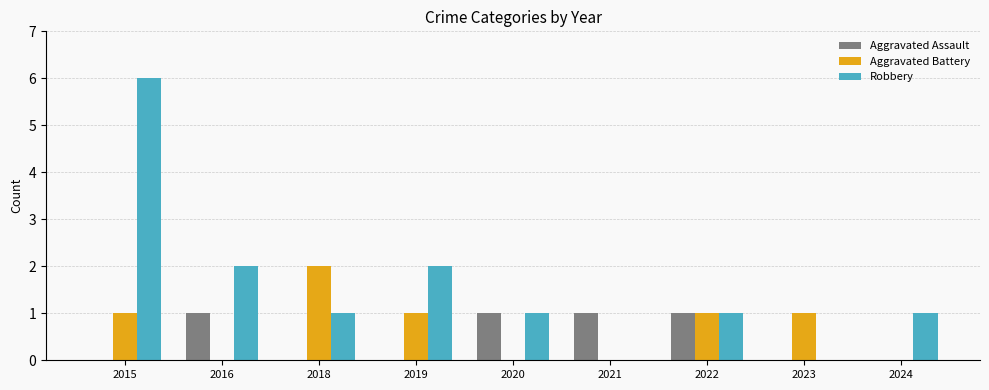

Are the bars grouped side by side (vs. stacked)?

Yes